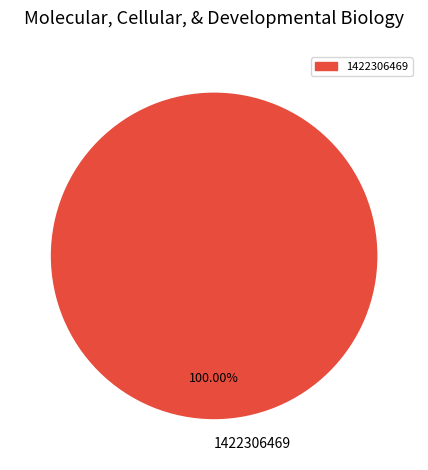

What is the majority slice?

1422306469